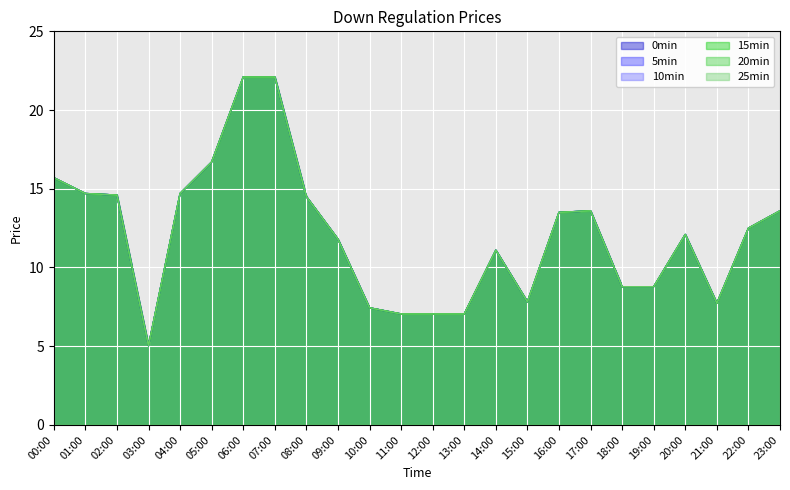

Where is the first local minimum for 20min?

03:00